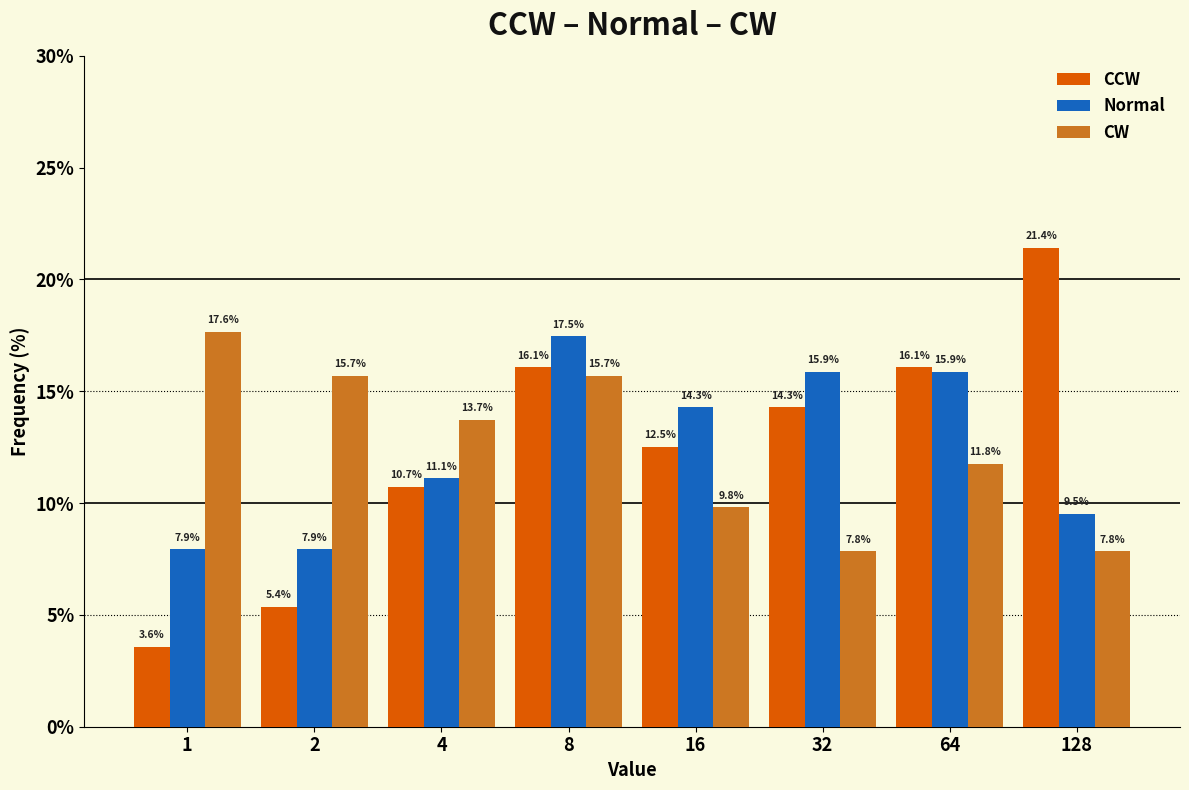

Reading right to left, what are all the values shown in this chart?

CCW: 128=21.4	64=16.1	32=14.3	16=12.5	8=16.1	4=10.7	2=5.4	1=3.6
Normal: 128=9.5	64=15.9	32=15.9	16=14.3	8=17.5	4=11.1	2=7.9	1=7.9
CW: 128=7.8	64=11.8	32=7.8	16=9.8	8=15.7	4=13.7	2=15.7	1=17.6